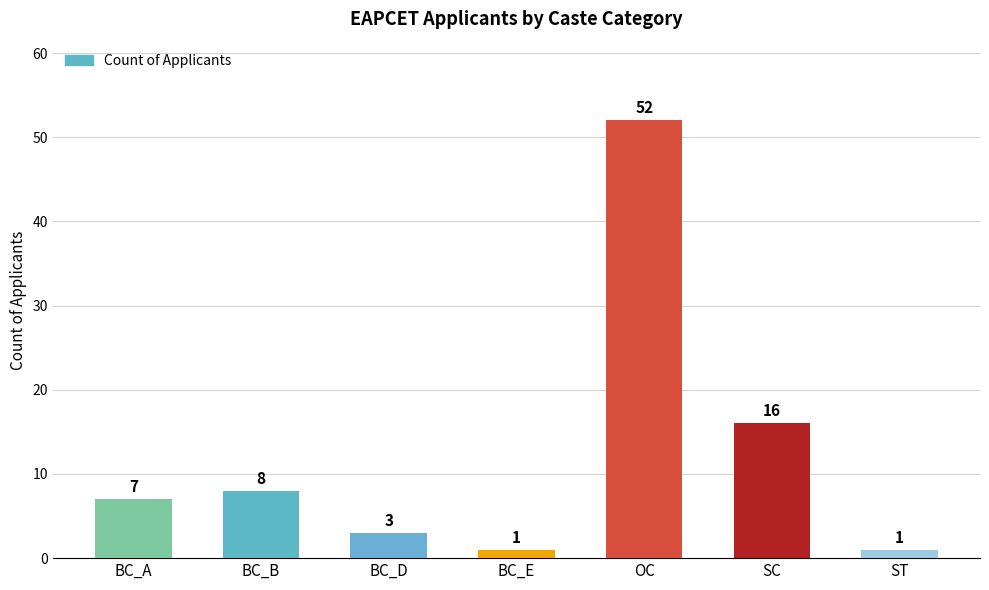

Which label corresponds to the largest value in the chart?

OC